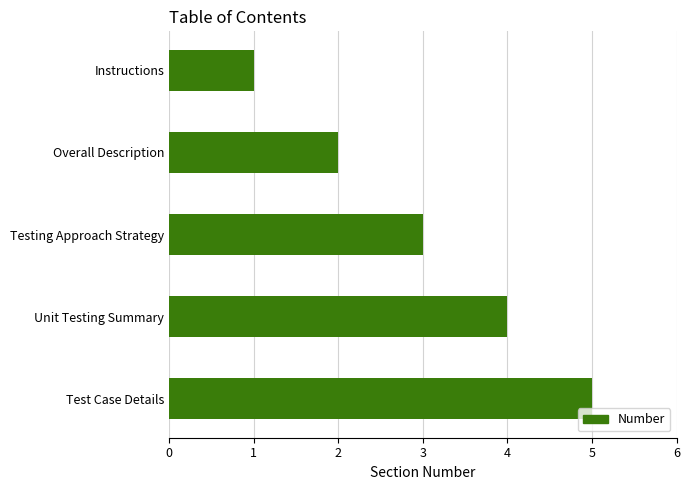

Rank the categories by value from lowest to highest.

Instructions, Overall Description, Testing Approach Strategy, Unit Testing Summary, Test Case Details